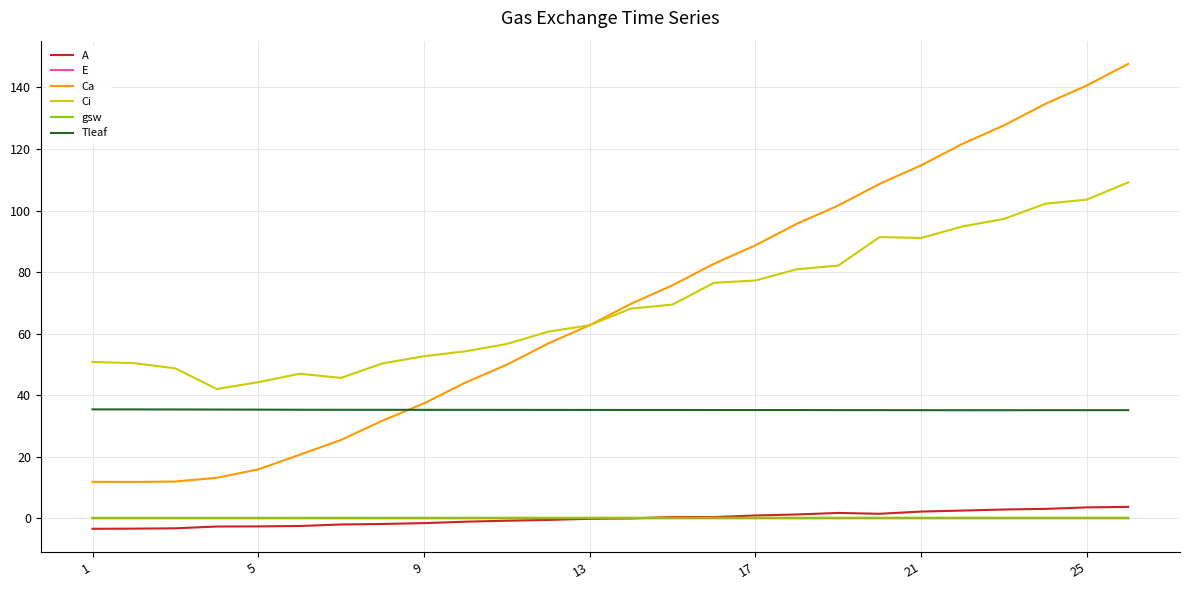

What is the lowest value of the Tleaf series?

35.1